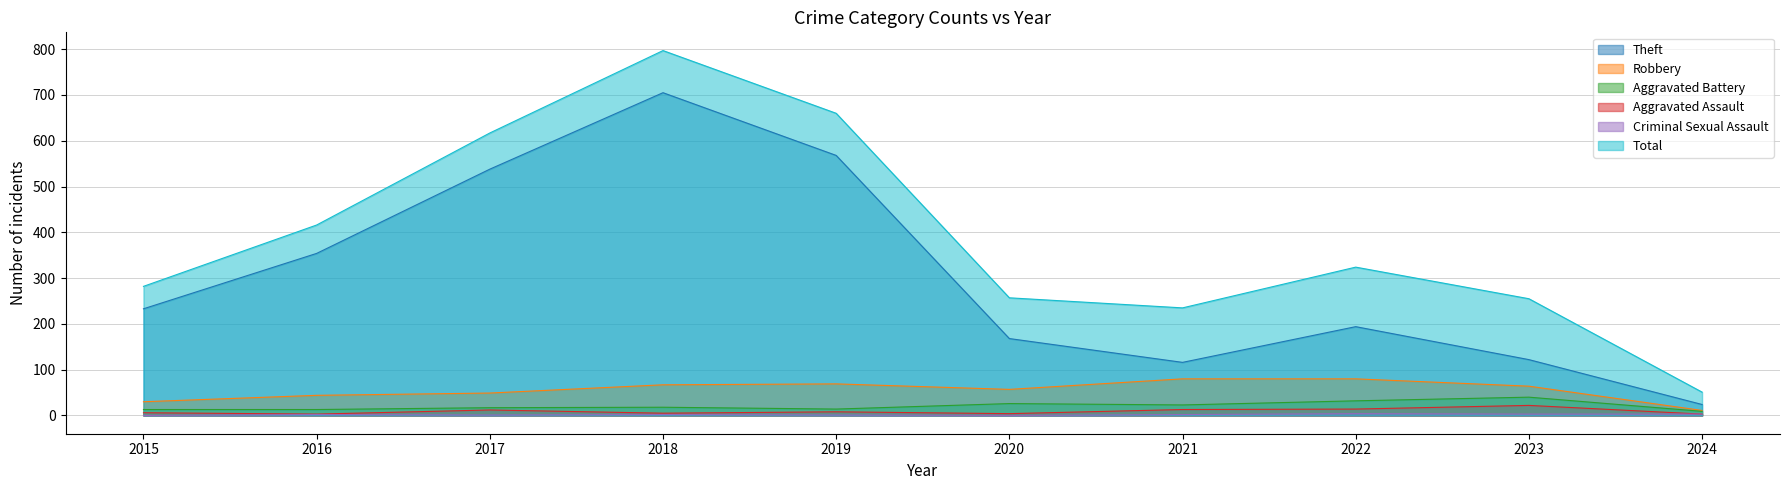

How many series are shown in this chart?

6